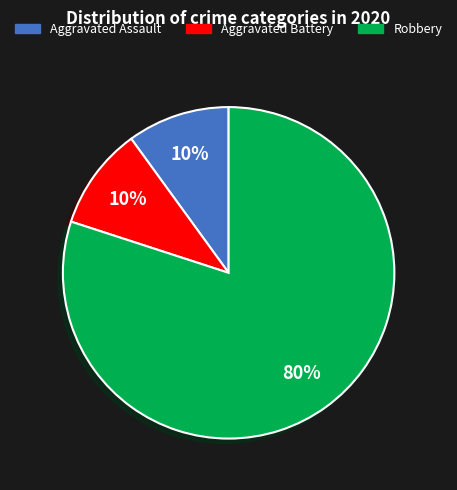

What is the ratio of the value at Robbery to the value at Aggravated Assault?

8.0